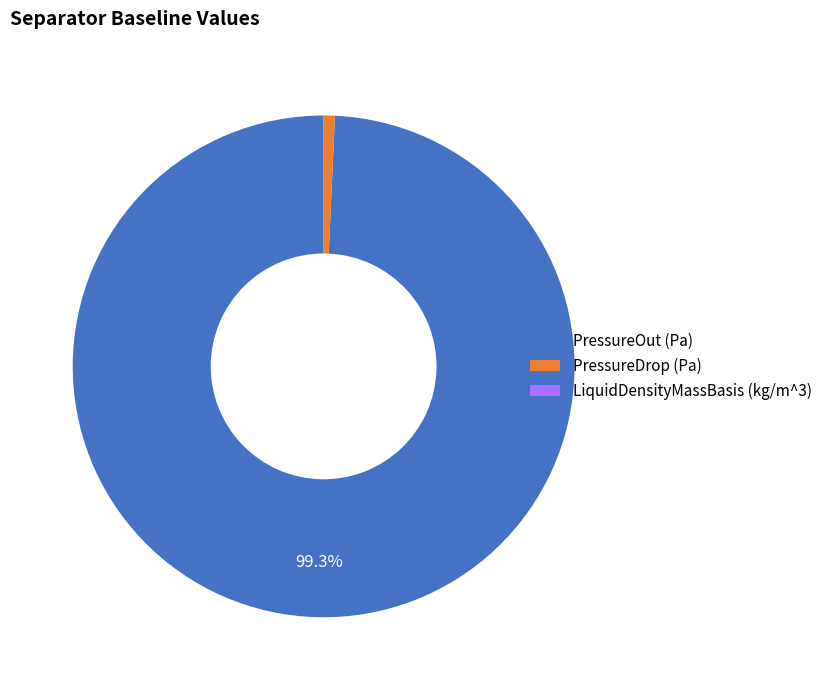

To the nearest percent, what is the average slice percentage?

33%